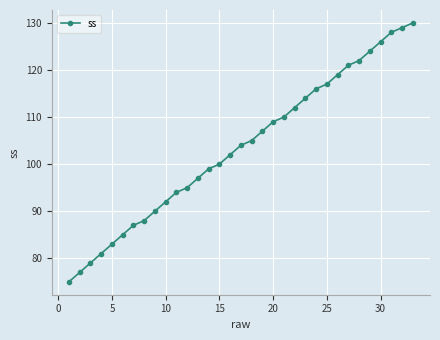

What is the difference between the second highest and minimum values?

54